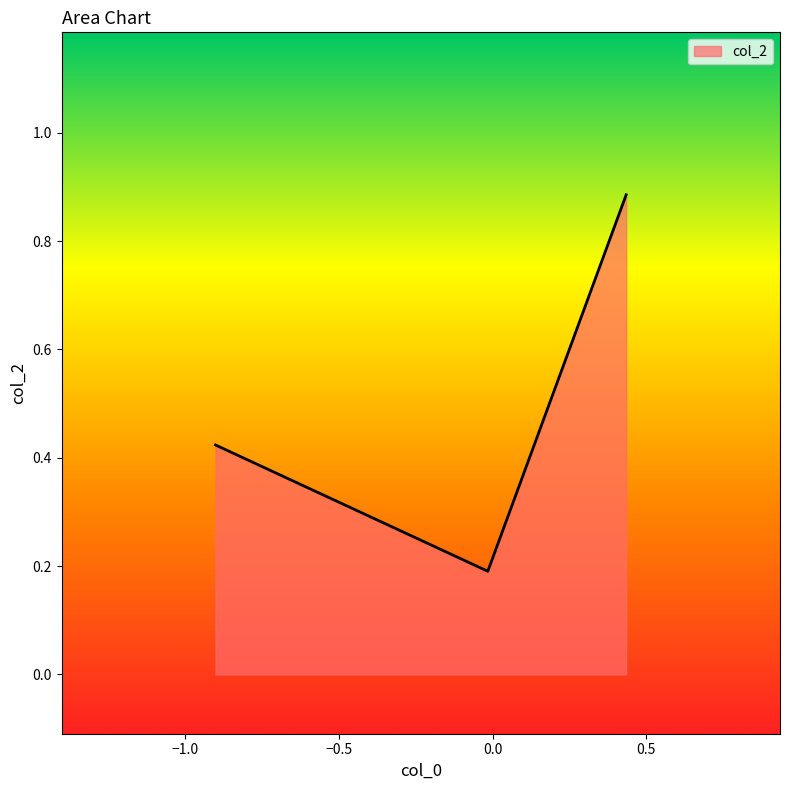

Count the values in the range 0 to 1.

3